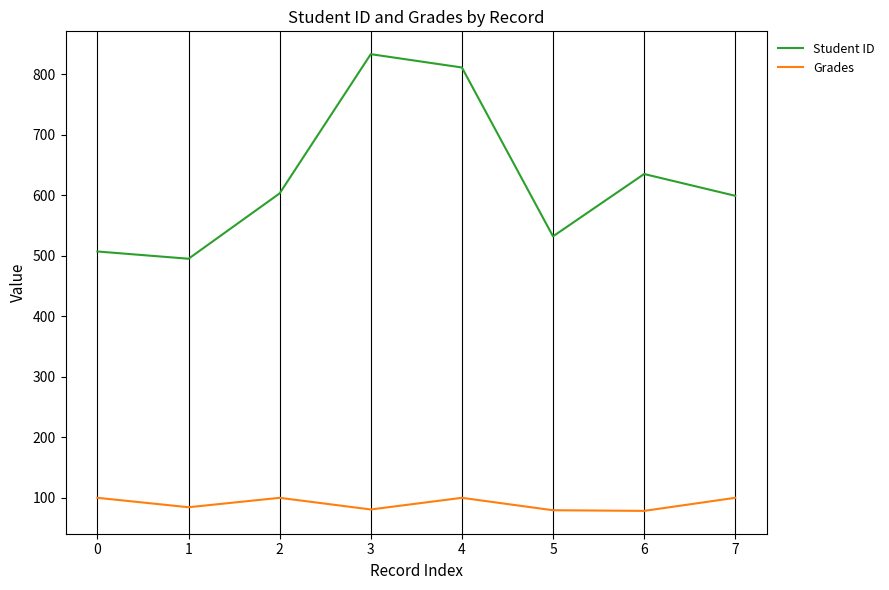

At which label is Student ID closest to 664?

6